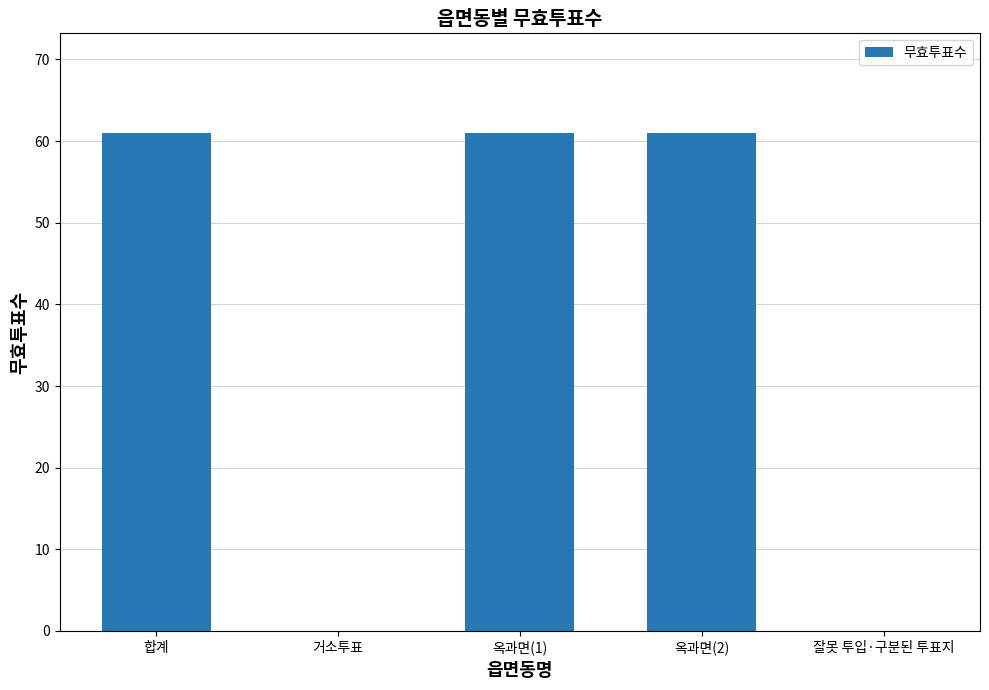

Reading right to left, transcribe all the data shown in this chart.

0	61	61	0	61